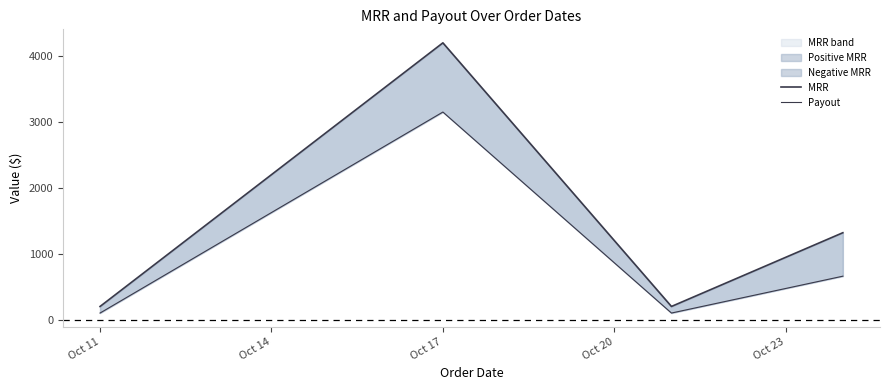

What is the average value of the MRR series?

1479.8